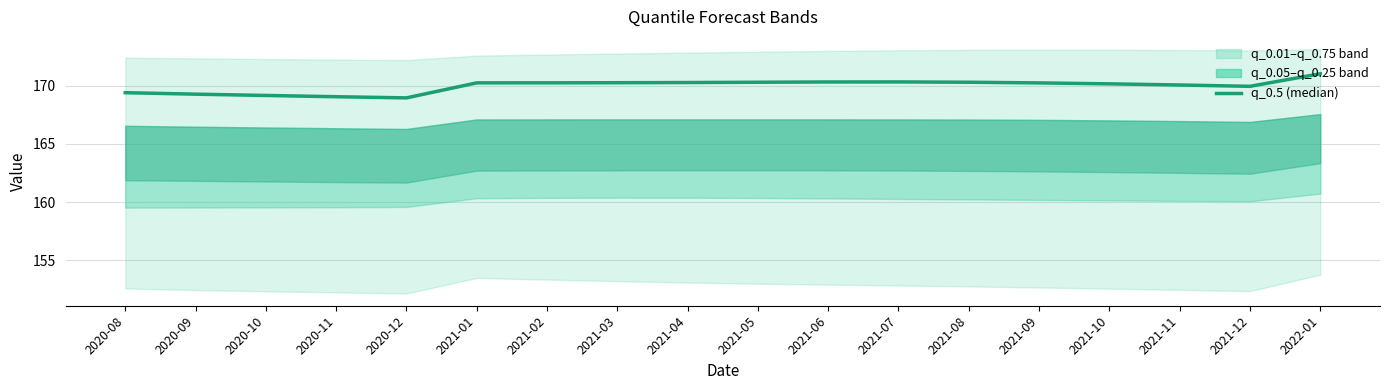

Does the chart have visible grid lines?

Yes